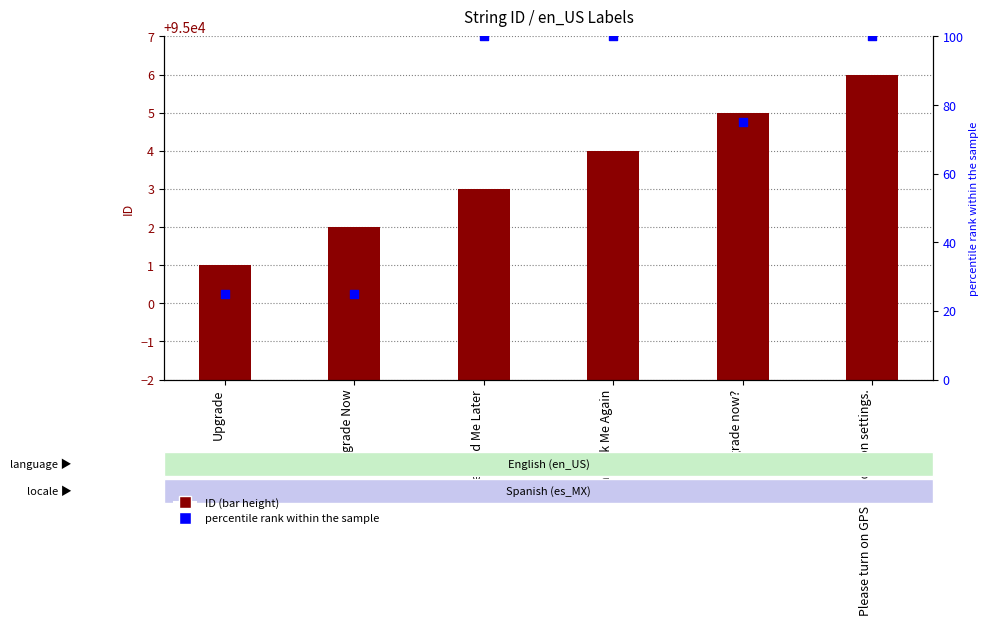

What are all the series names shown in the legend?

ID, percentile rank within the sample